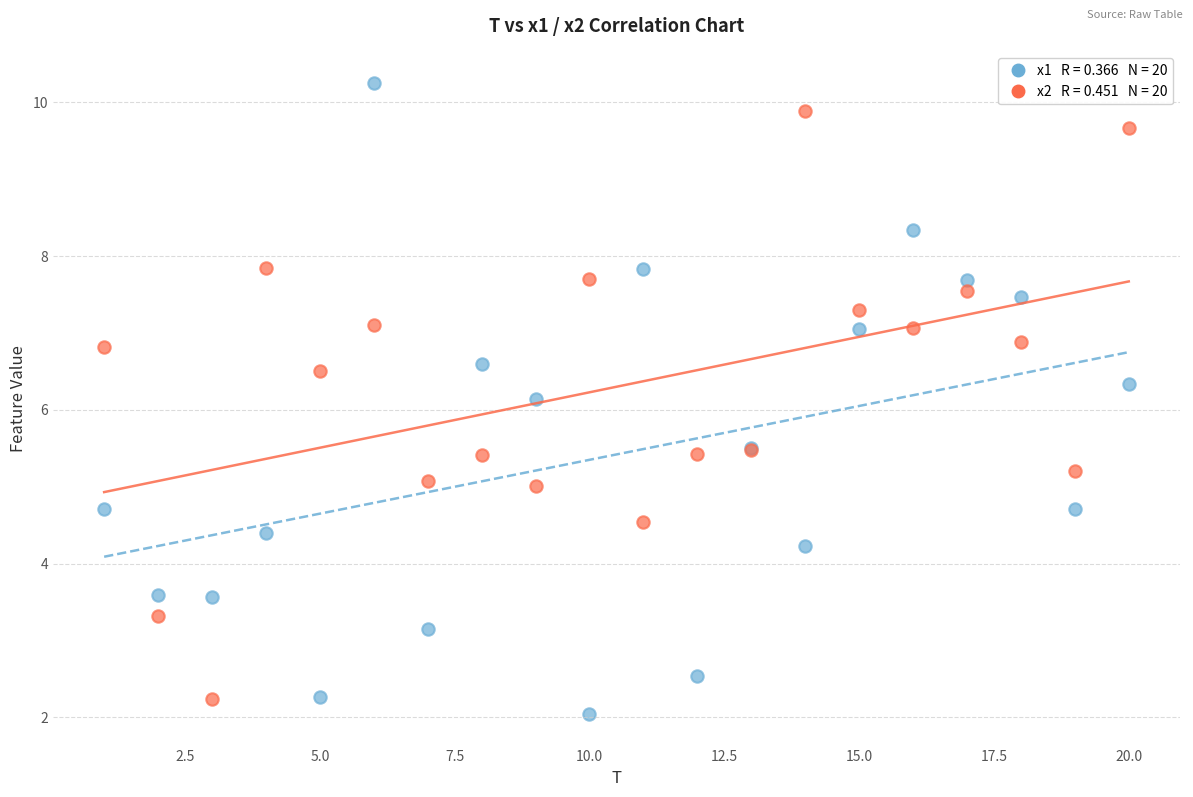

Across all series, what Y value is closest to 6?

6.1